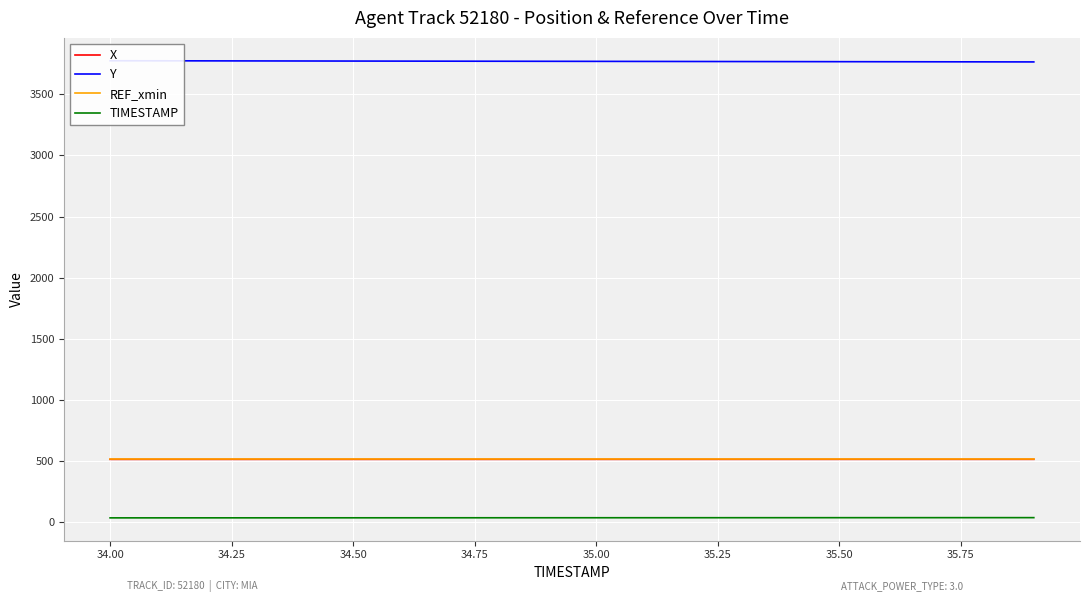

True or false: REF_xmin and TIMESTAMP intersect in this chart.

False